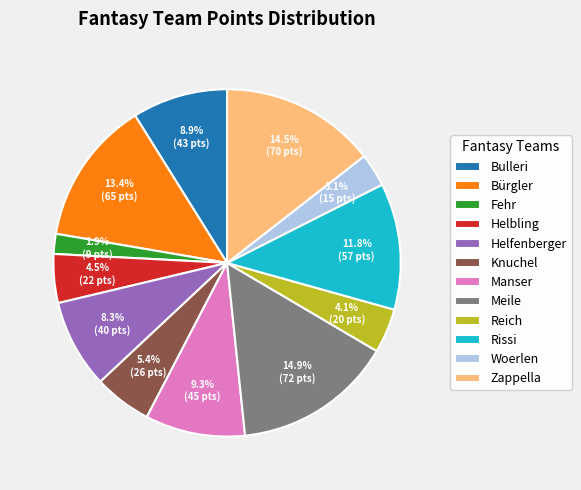

To the nearest percent, what is the difference between the Reich and Manser slice percentages?

5%